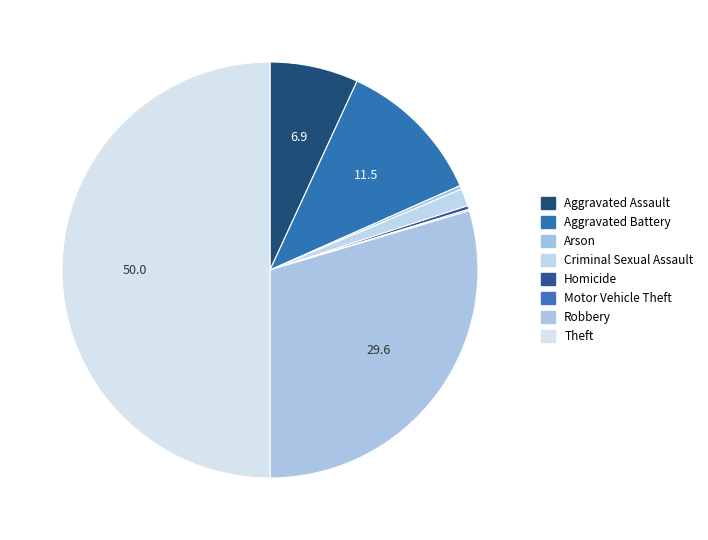

What percentage is the Criminal Sexual Assault slice, to the nearest percent?

1%